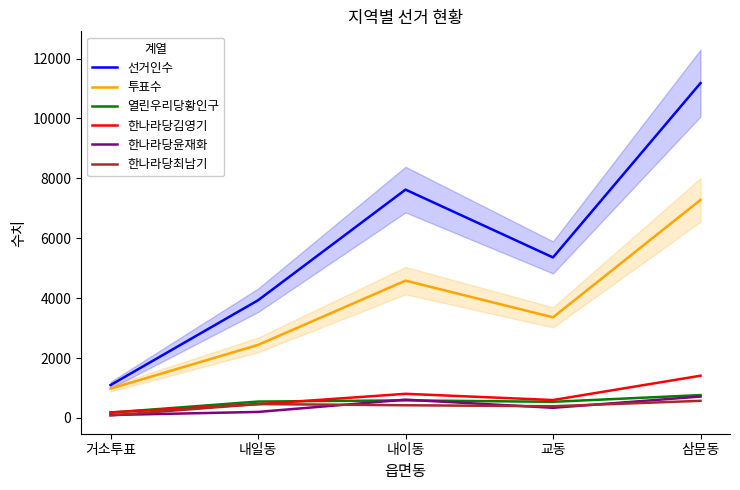

Rank the series by their maximum value, from highest to lowest.

선거인수, 투표수, 한나라당김영기, 열린우리당황인구, 한나라당윤재화, 한나라당최남기